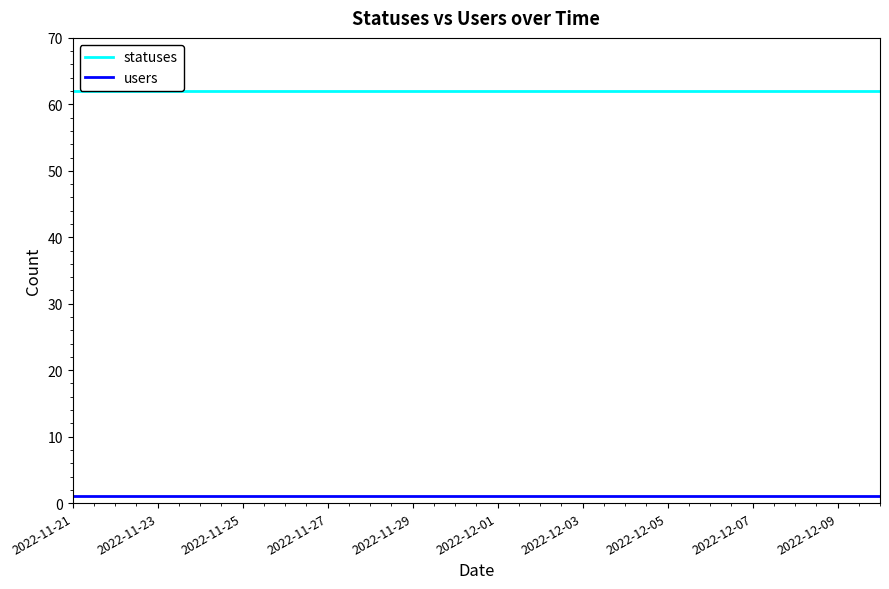

Rank the series by their maximum value, from highest to lowest.

statuses, users